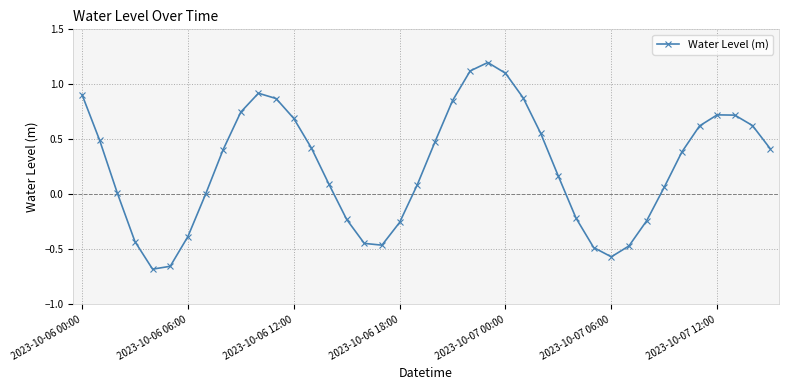

What is the difference between the second highest and second lowest values?

1.8